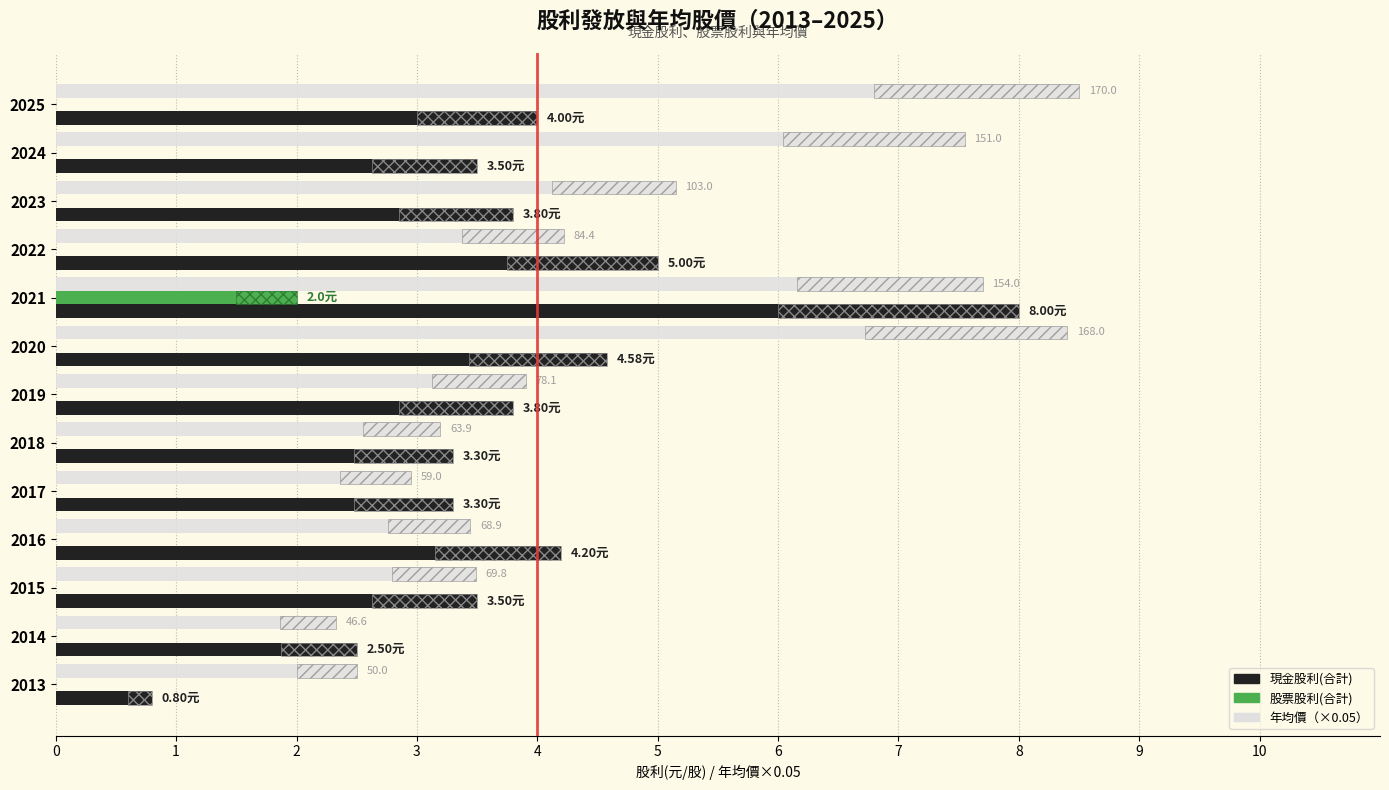

Is it true that 年均價（×0.05） equals 7.4 at 2023?

False